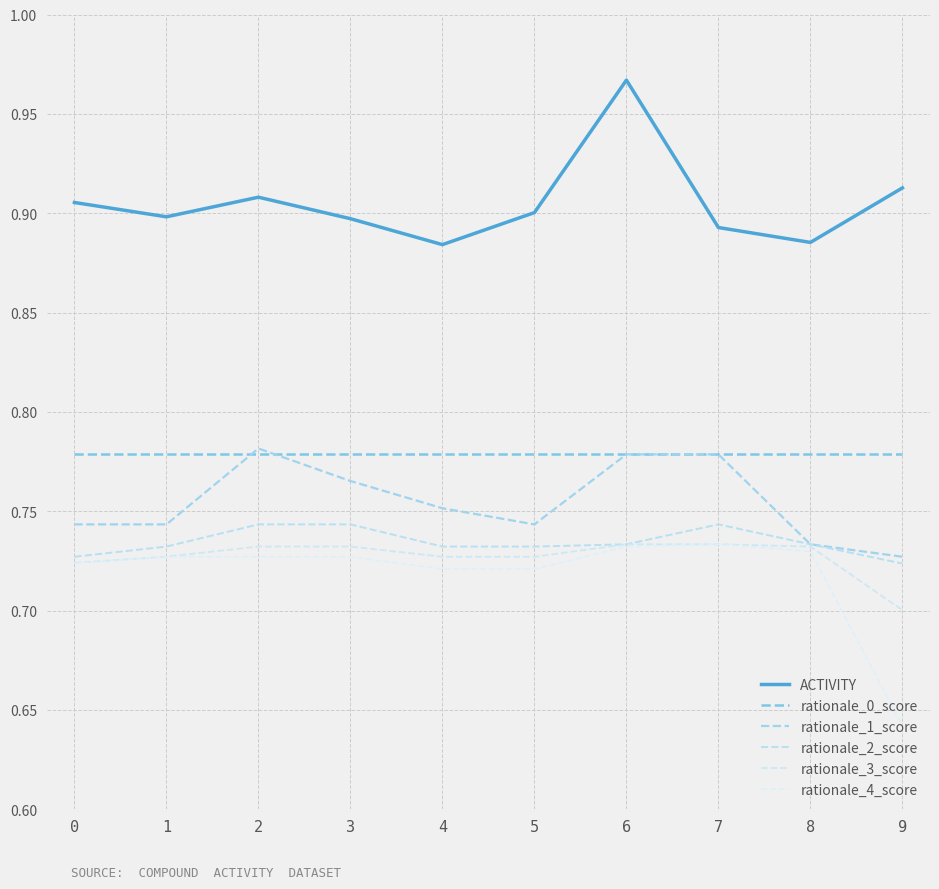

Which category has the highest value in the rationale_2_score series?

2